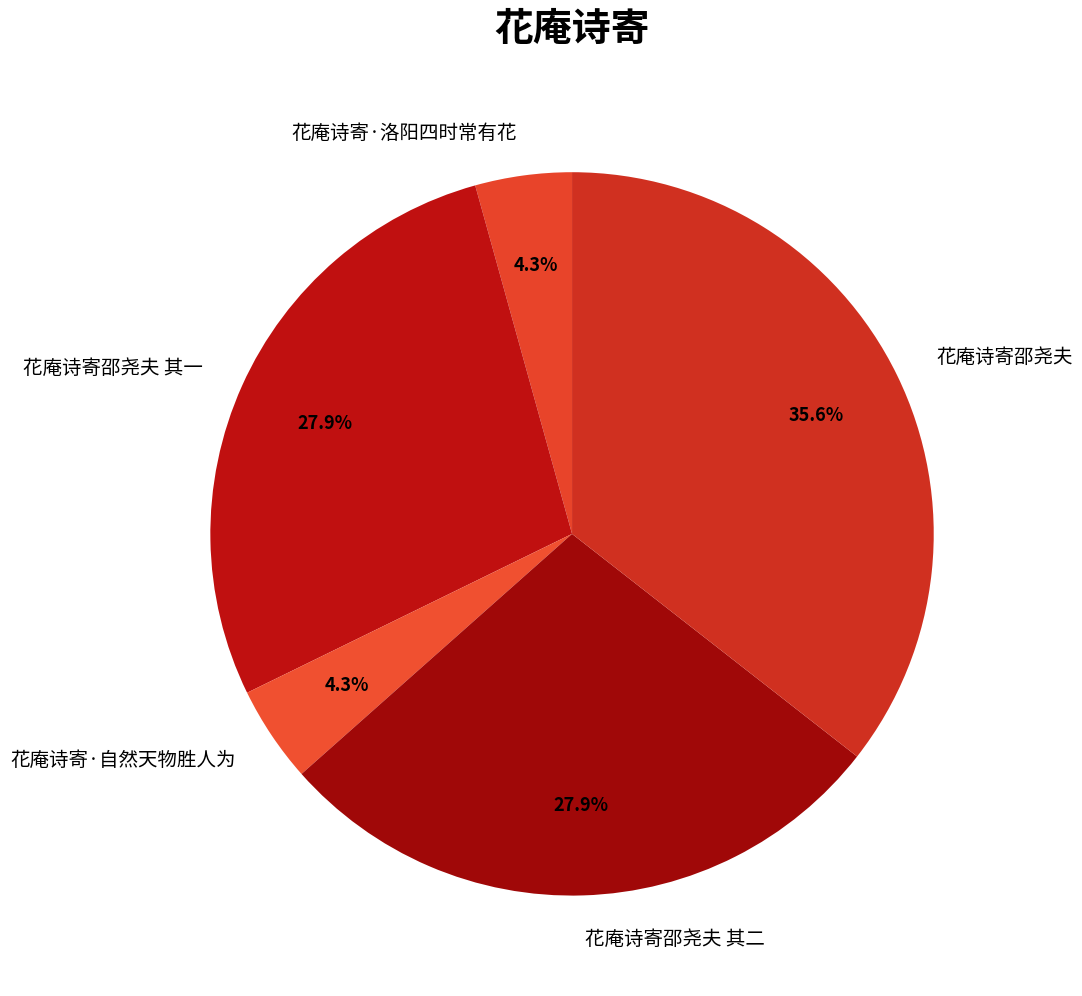

What is the ratio of the value at 花庵诗寄·洛阳四时常有花 to the value at 花庵诗寄邵尧夫 其一?

0.2